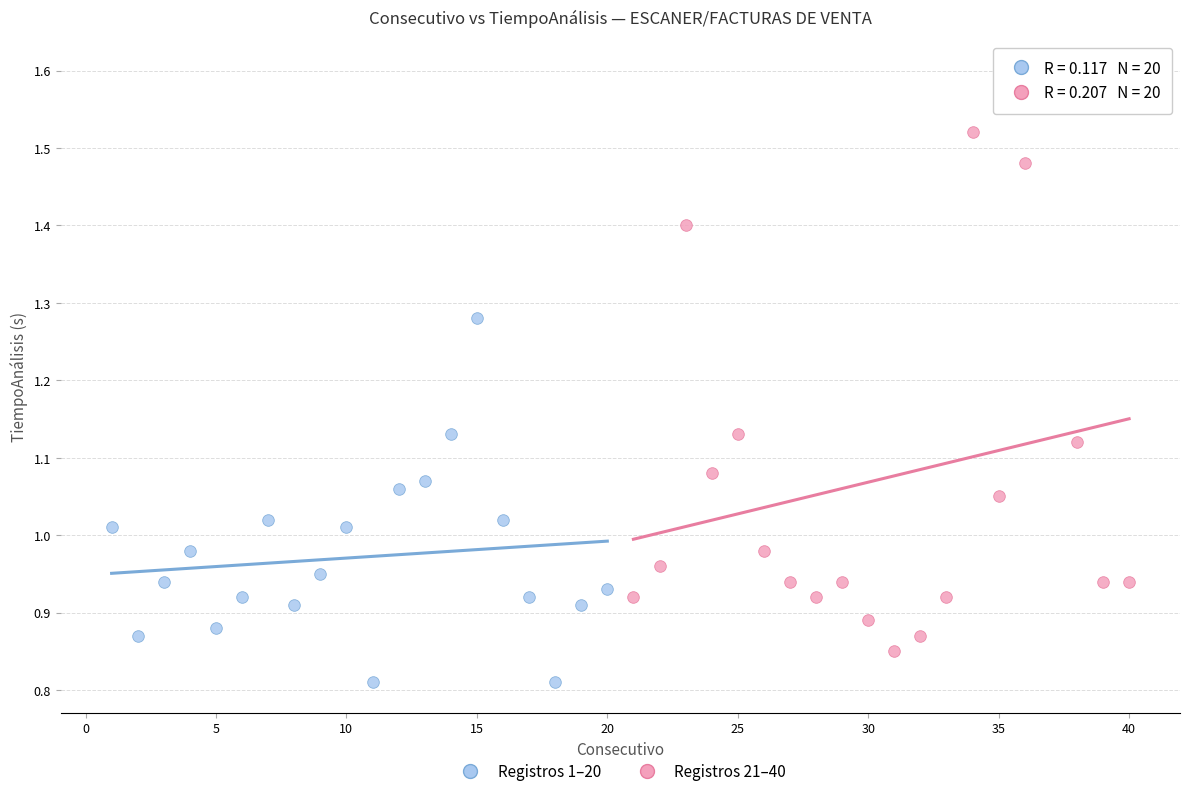

What are all the series names shown in the legend?

Registros 1–20, Registros 21–40